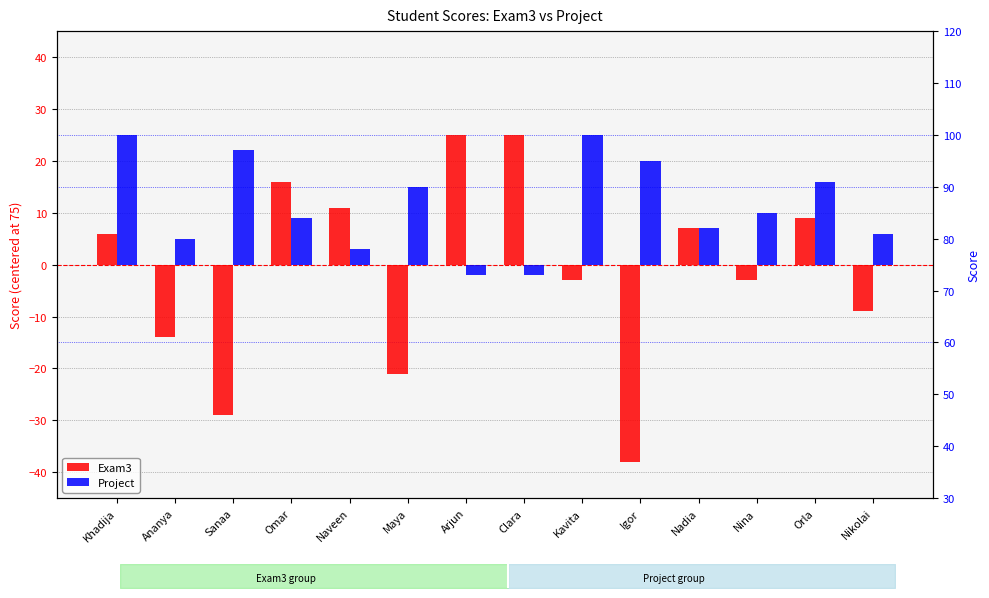

The value of Exam3 at Naveen is 11. True or false?

True